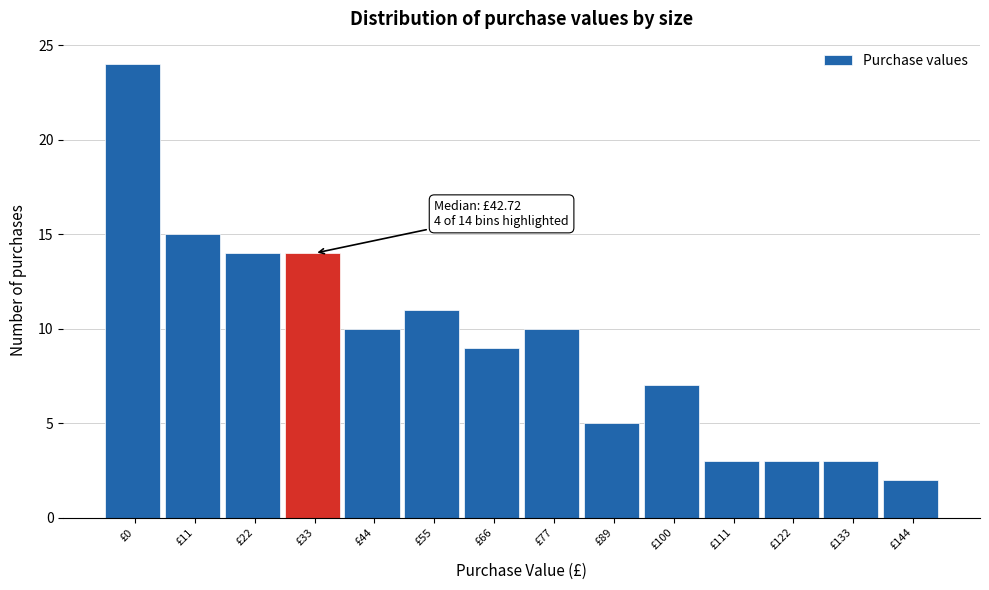

Reading left to right, list all the values displayed in this chart.

£0=24	£11=15	£22=14	£33=14	£44=10	£55=11	£66=9	£77=10	£89=5	£100=7	£111=3	£122=3	£133=3	£144=2